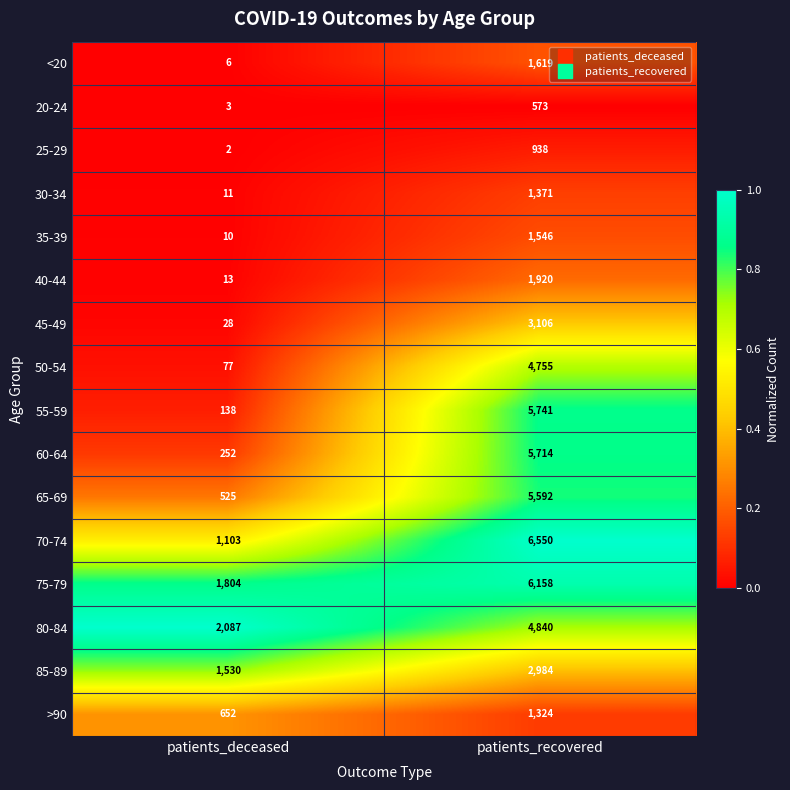

The 25-29 series shows 1482 at patients_recovered. True or false?

False